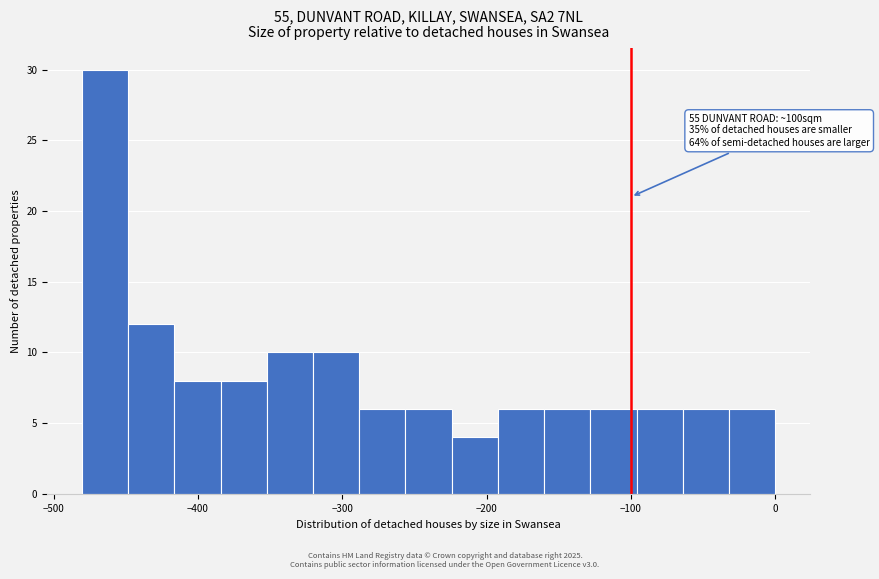

Around what value on the x-axis is the tallest bar? Give the approximate position of its centre, as read against the axis.

-460